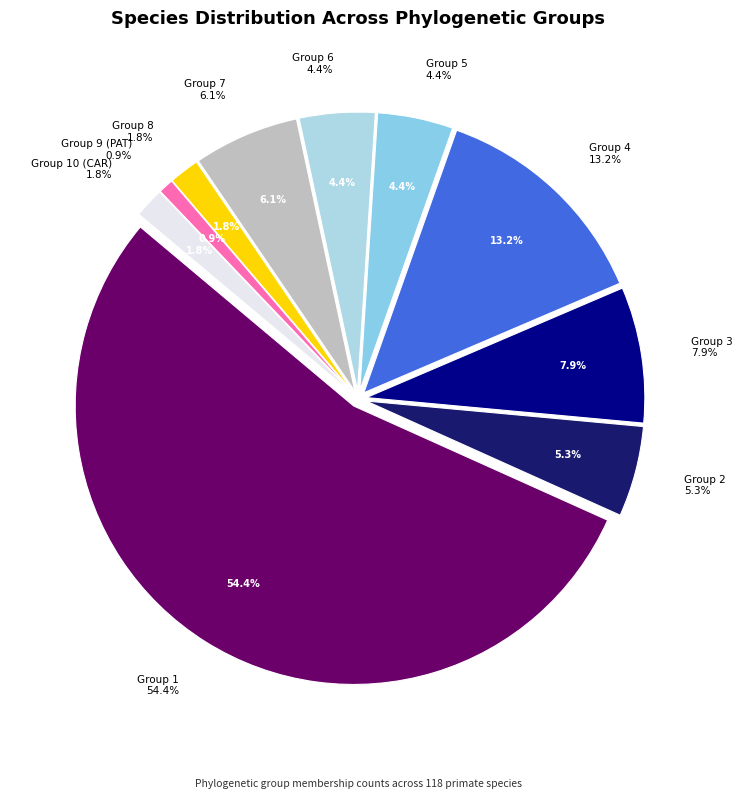

Which slice is the largest?

1